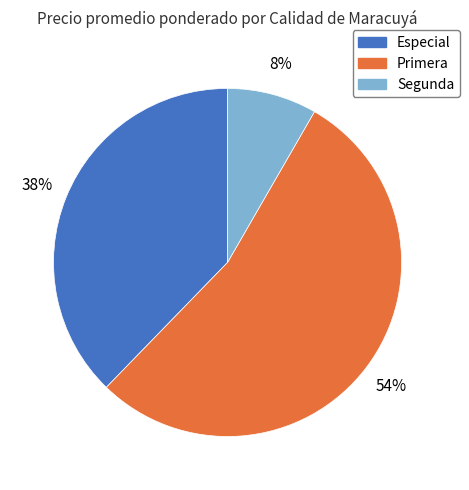

Is there a majority slice in this chart?

Yes